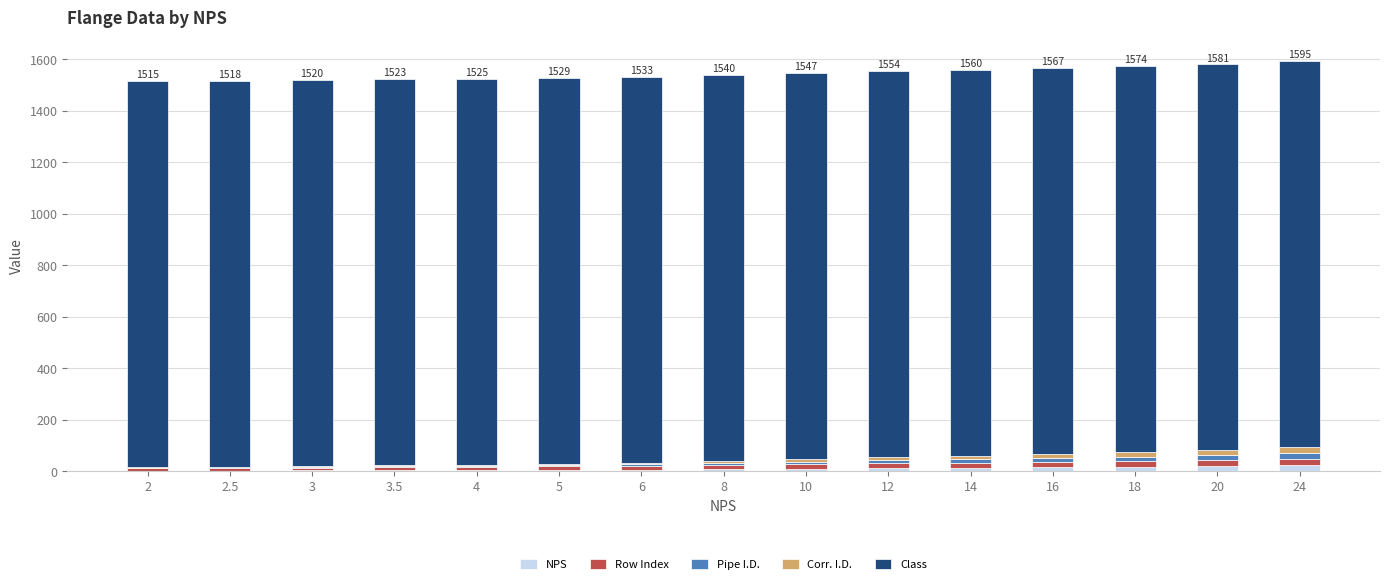

What is the total value across all series at 12?

1554.1